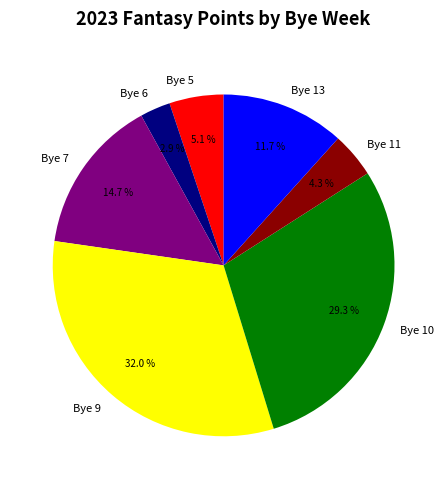

What is the total percentage of Bye 6 and Bye 7?

17.6%